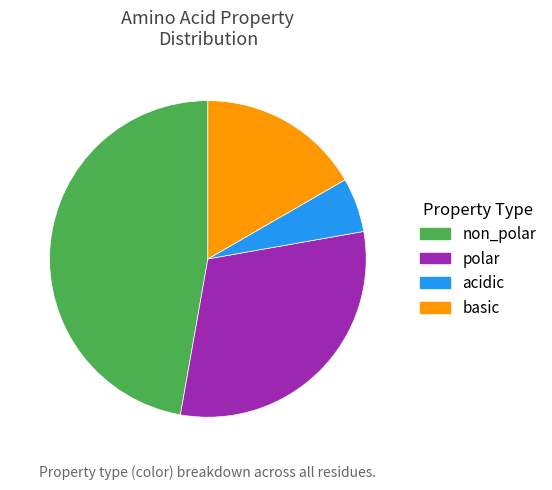

Approximately how many times larger is the value at basic compared to acidic?

3.0